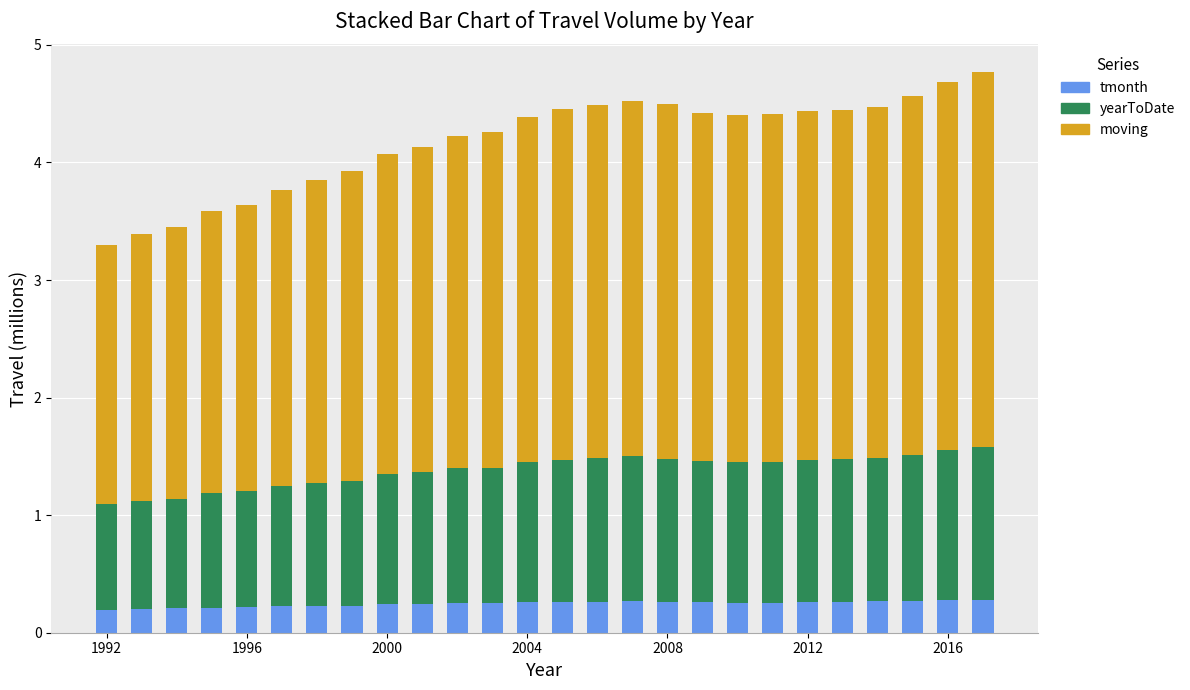

Count the number of data series in this chart.

3